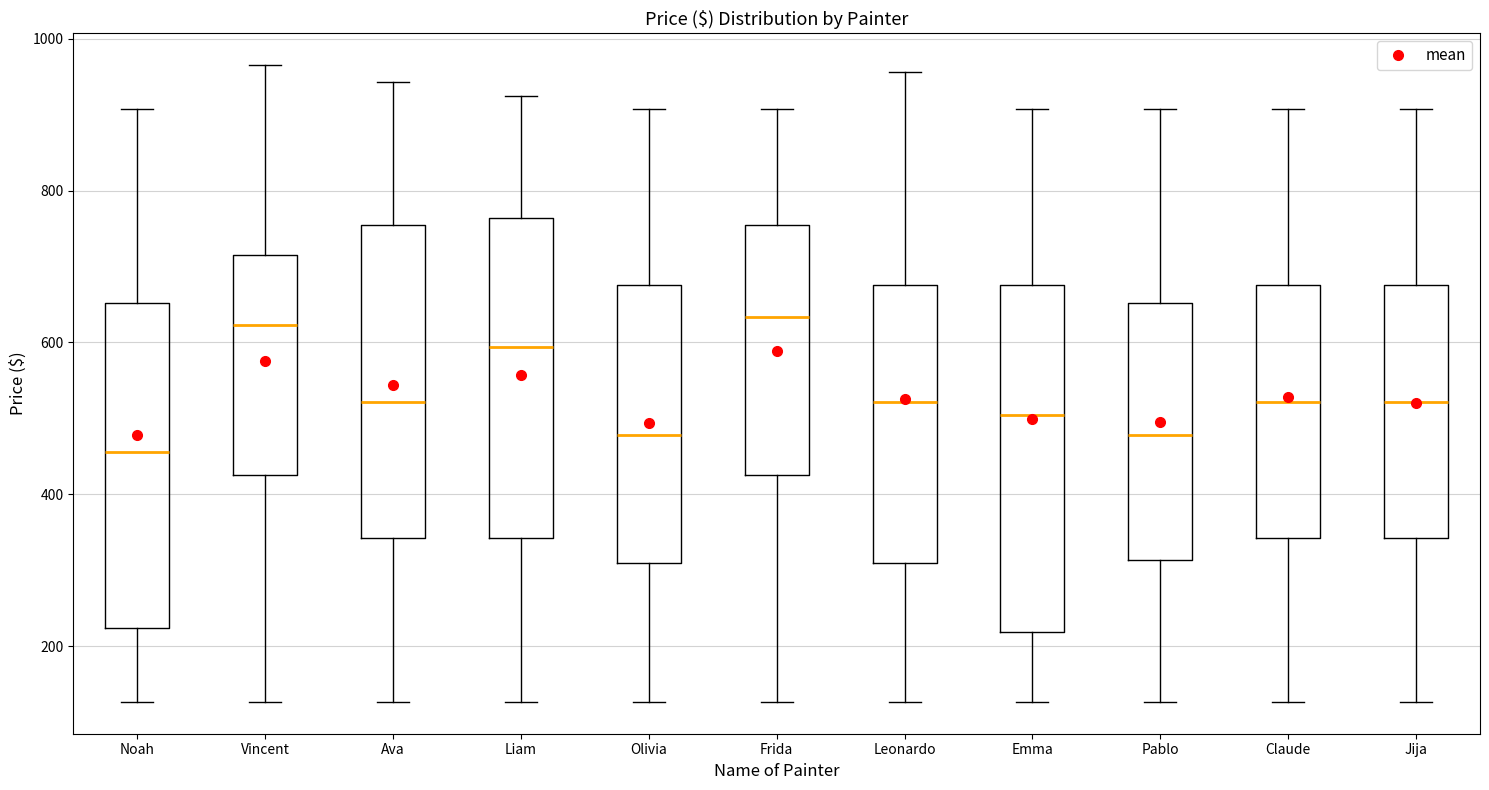

Where is the lower edge of the box for Vincent on the y-axis? The values are not printed on the chart, so give them approximately, as read against the axis.

420